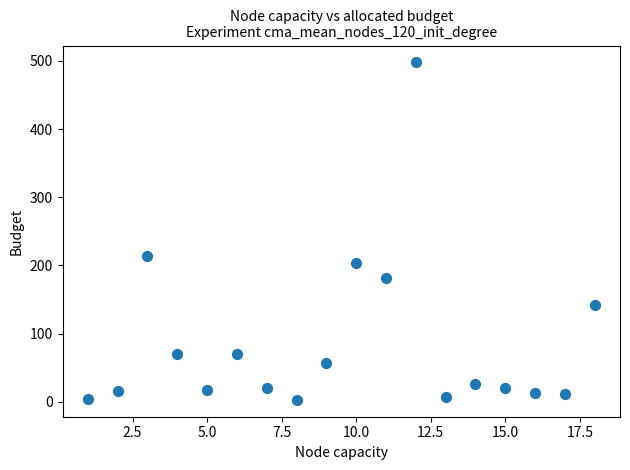

What is the range of X values (max minus min)?

17.0